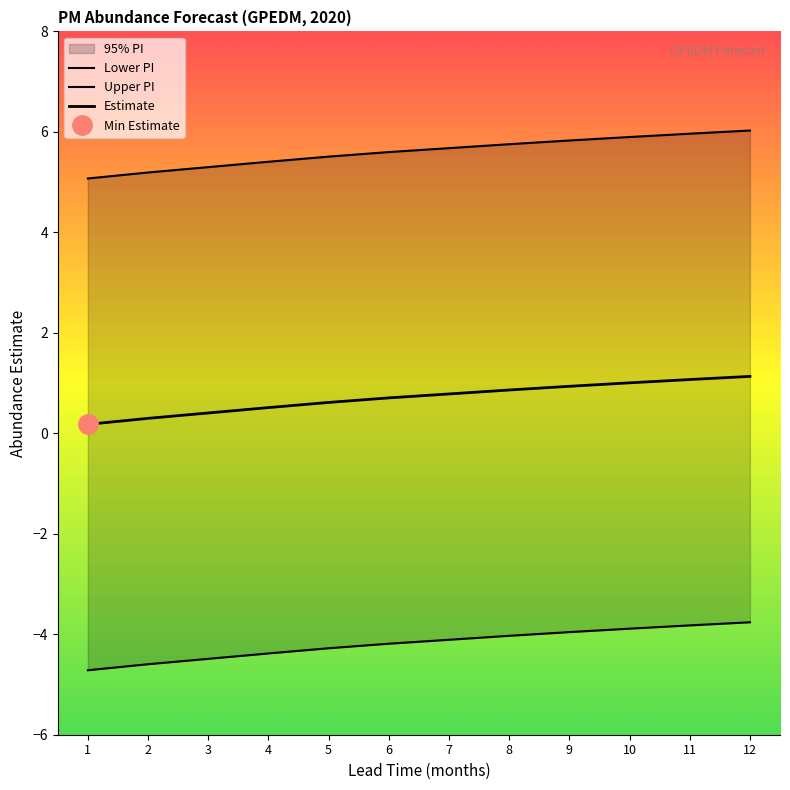

How many lines are shown in the chart?

3